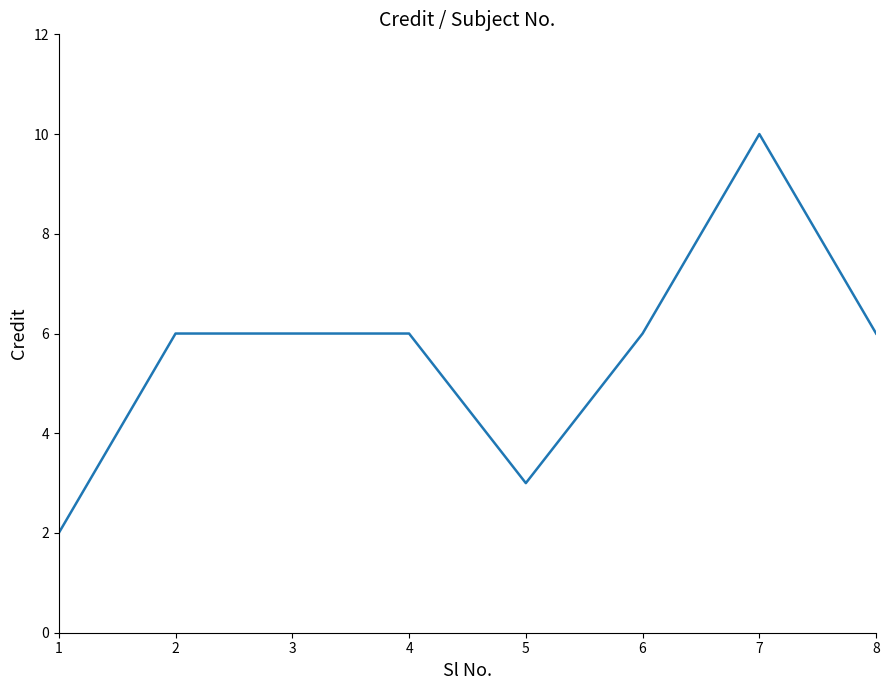

The chart shows a value of 10 at 7. True or false?

True